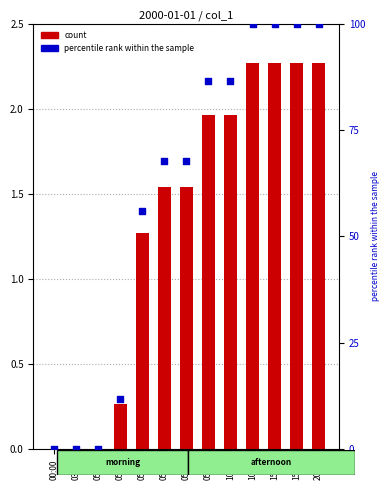

Which series reaches the minimum Y coordinate?

count